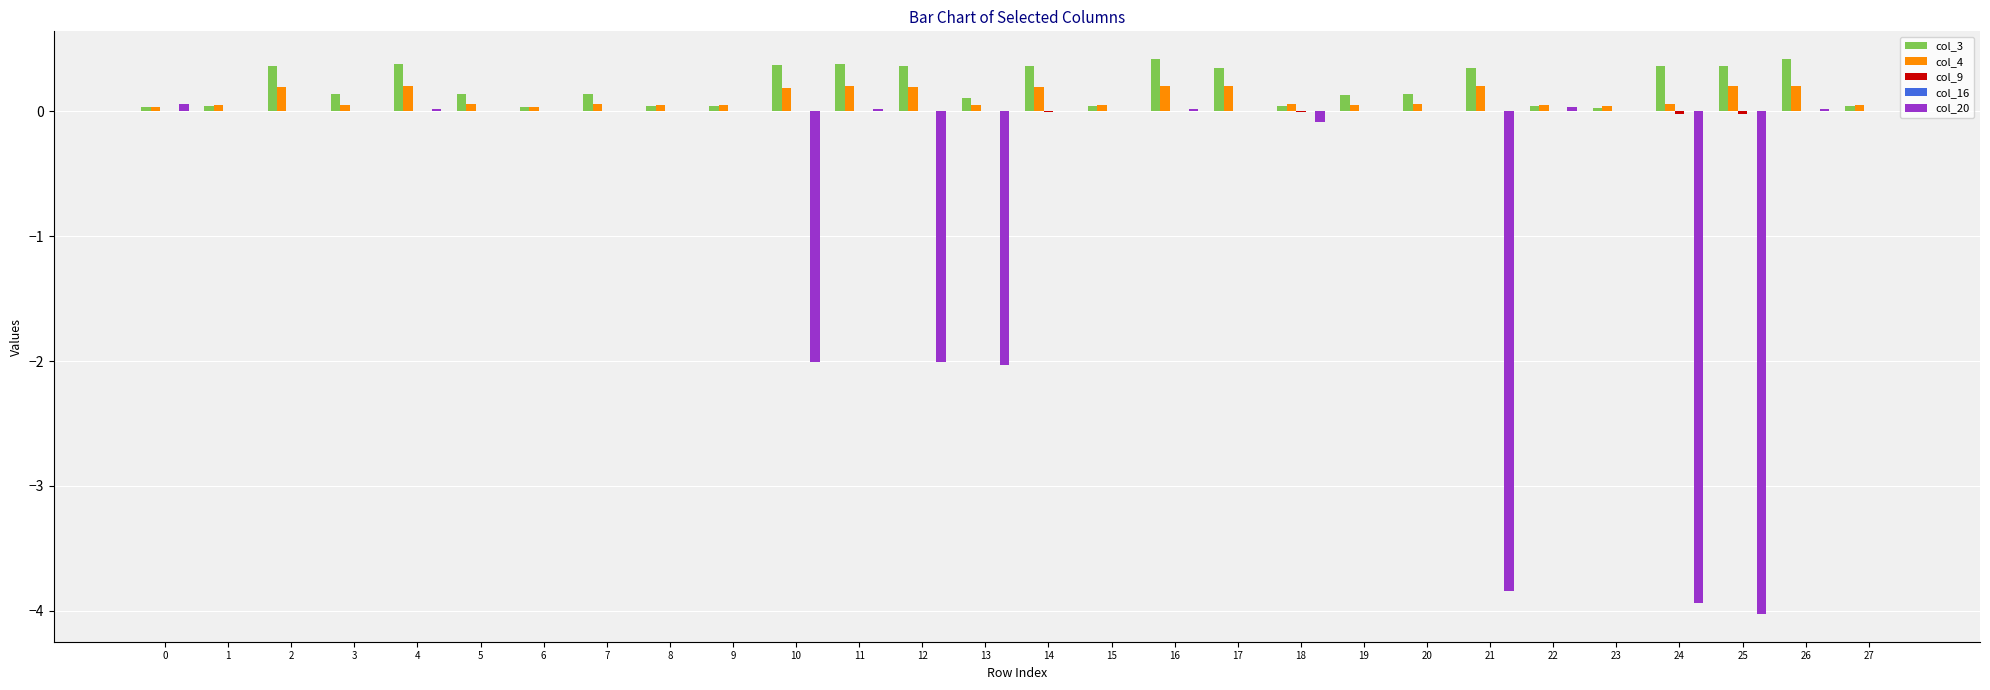

True or false: col_3 has a value of 0.1 at 7.

True